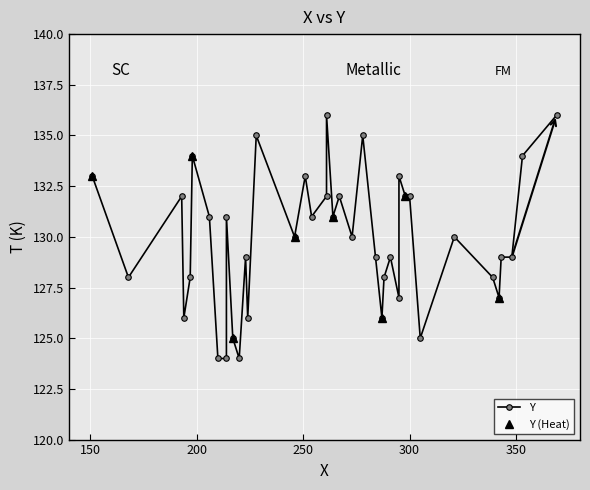

What is the label of the 28th point from the right?

288